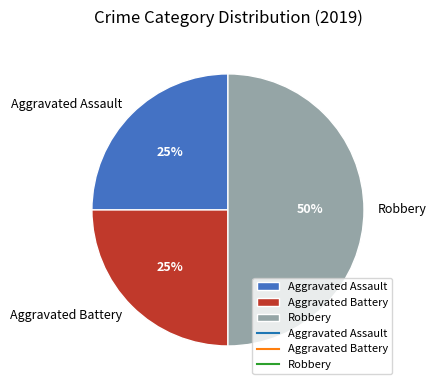

Does Aggravated Battery account for over 50% of the chart?

No